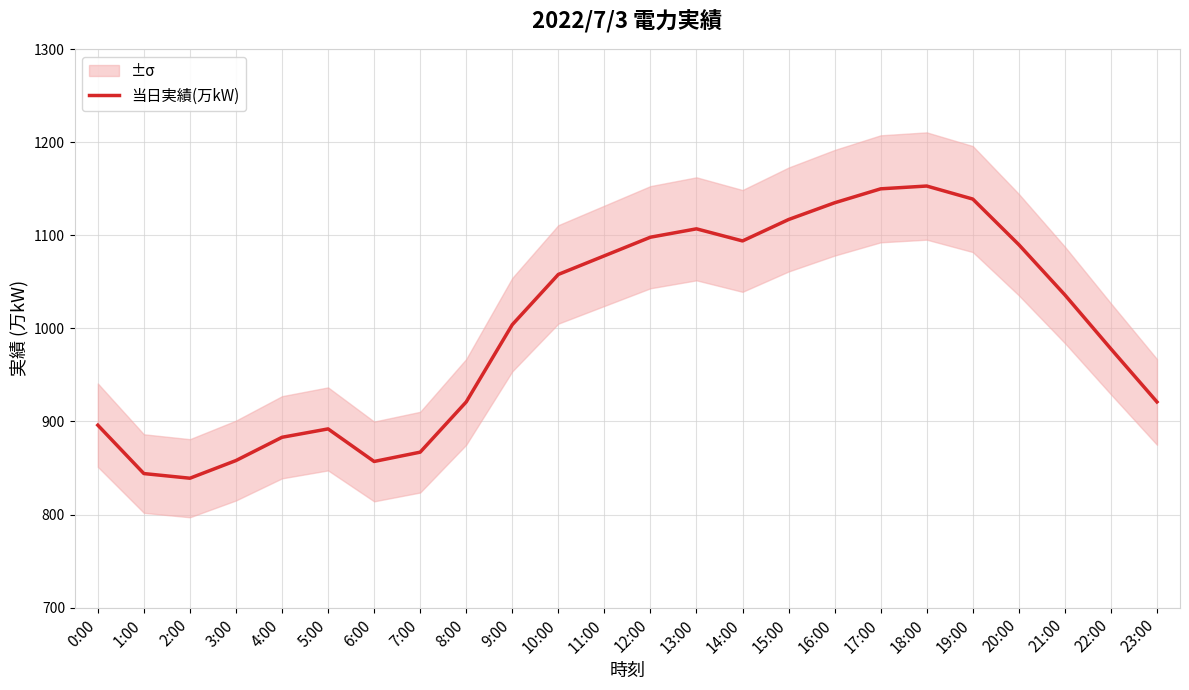

Reading left to right, list all the values displayed in this chart.

896	844	839	858	883	892	857	867	921	1004	1058	1078	1098	1107	1094	1117	1135	1150	1153	1139	1090	1036	978	921